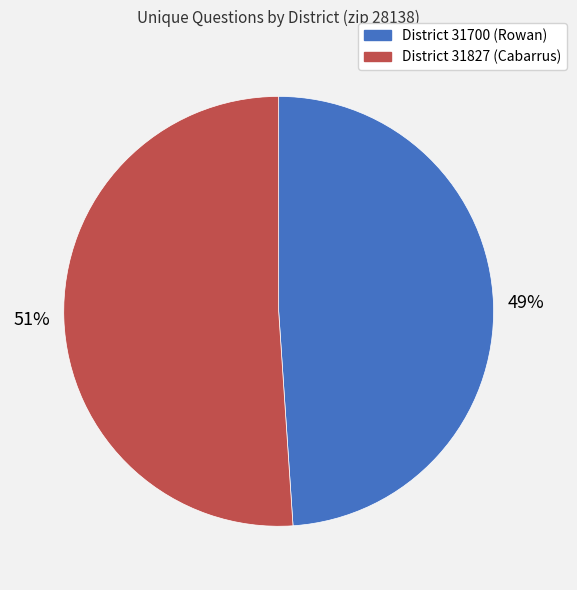

To the nearest percent, what is the average slice percentage?

50%